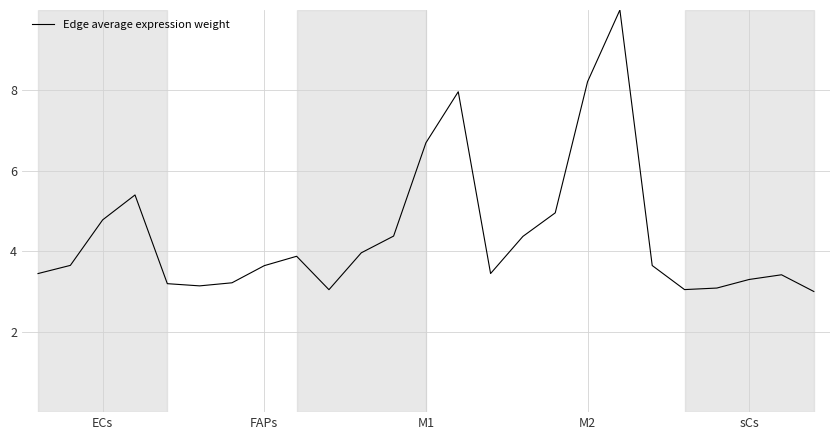

What is the difference between the maximum and minimum values?

7.0